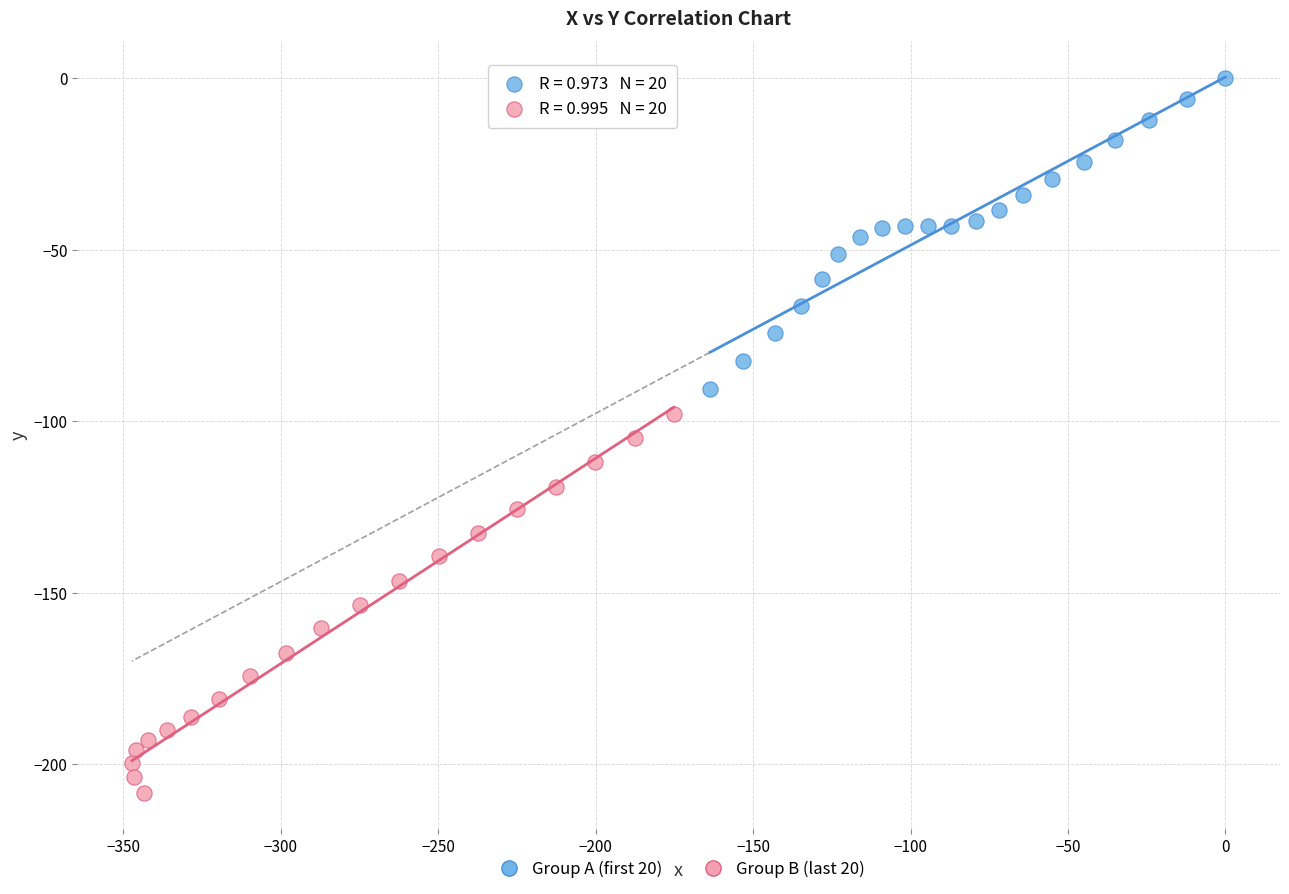

Which series contains the lowest Y value?

Group B (last 20)